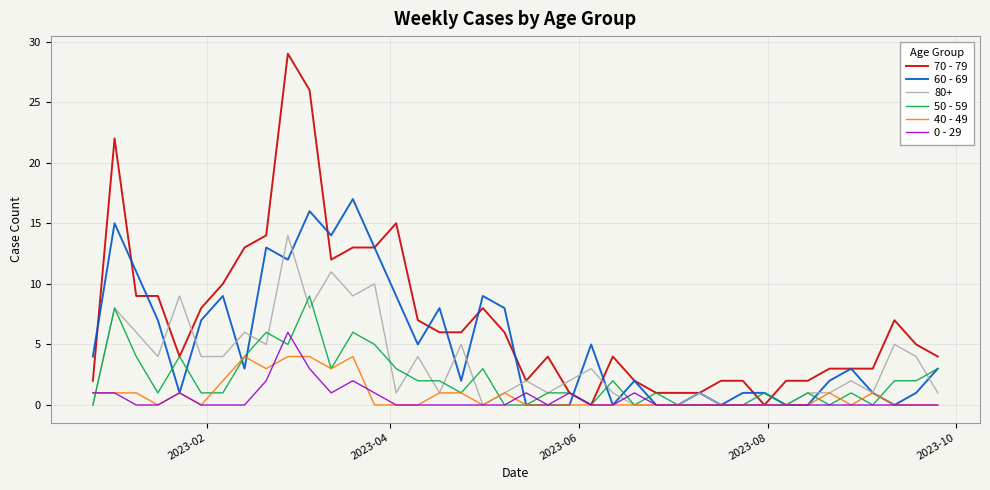

Which series has the largest total across all categories?

70 - 79